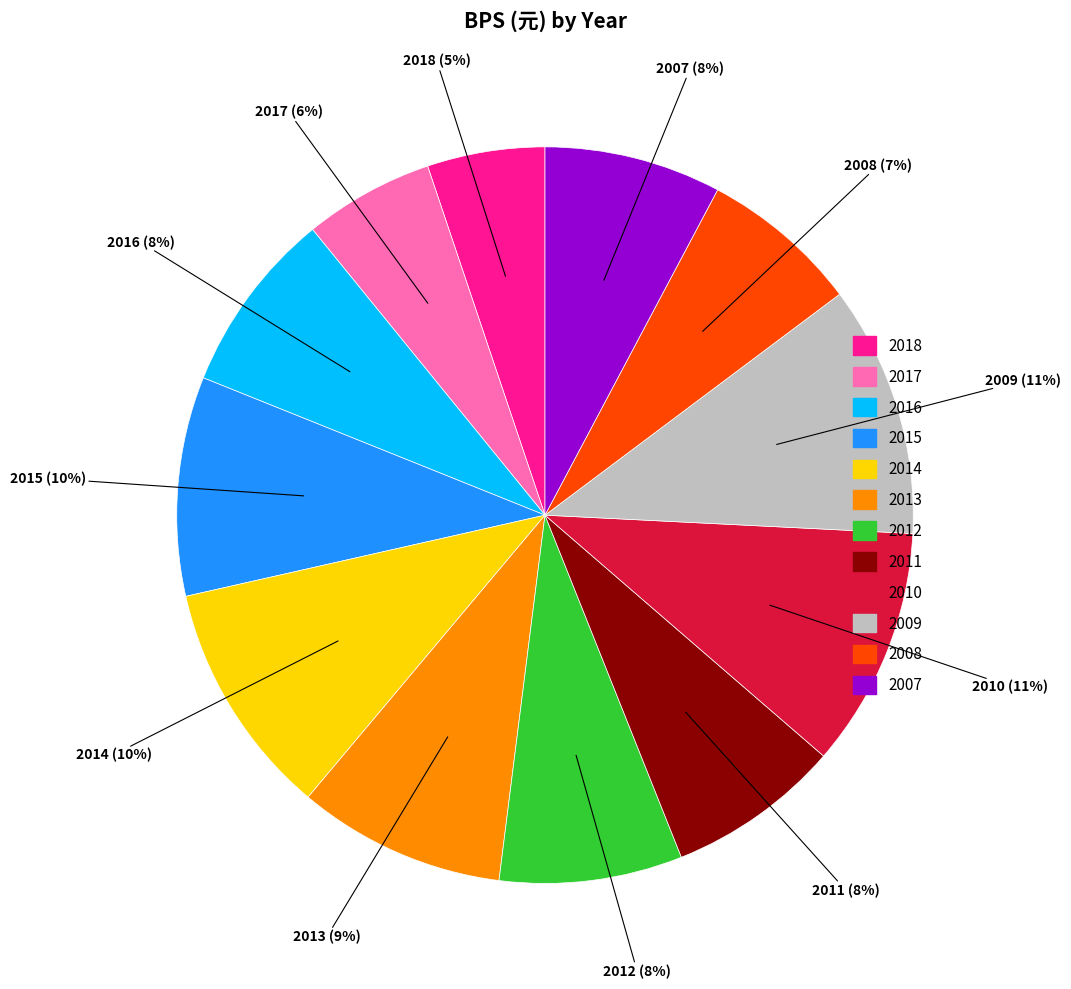

Is there any slice that represents more than half of the pie?

No